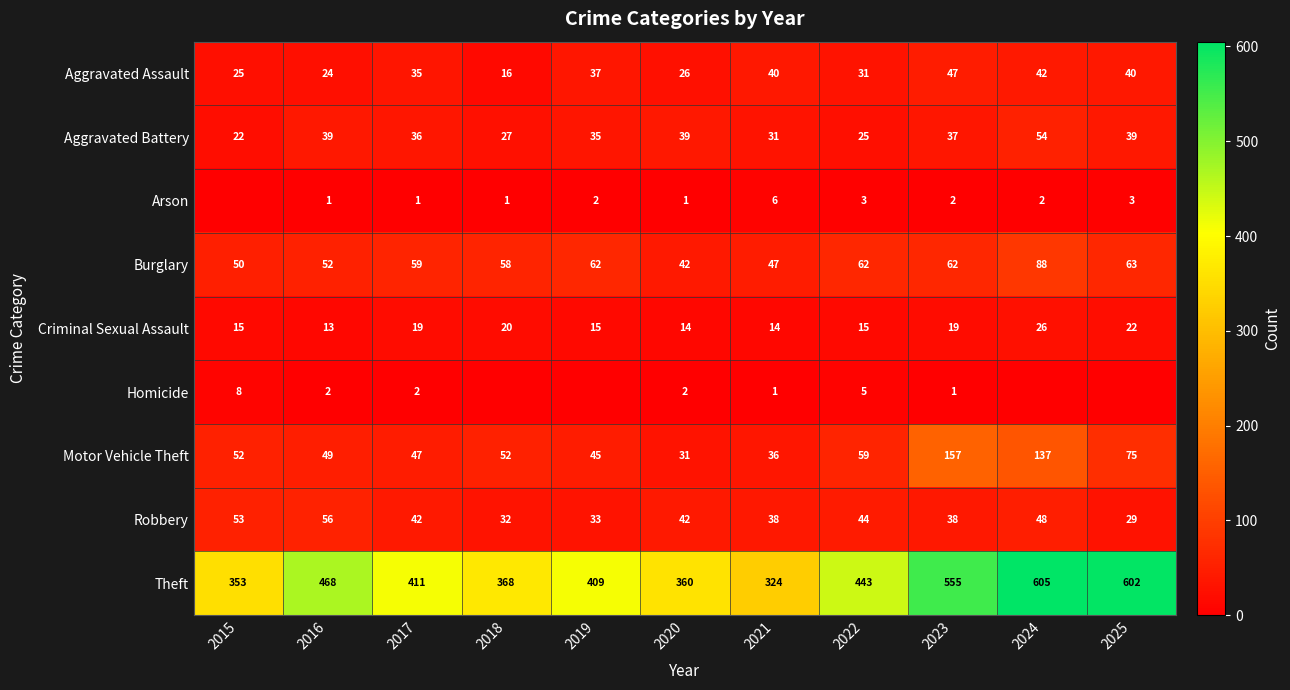

Is the value of Homicide at 2023 greater than the value of Aggravated Assault at 2018?

No